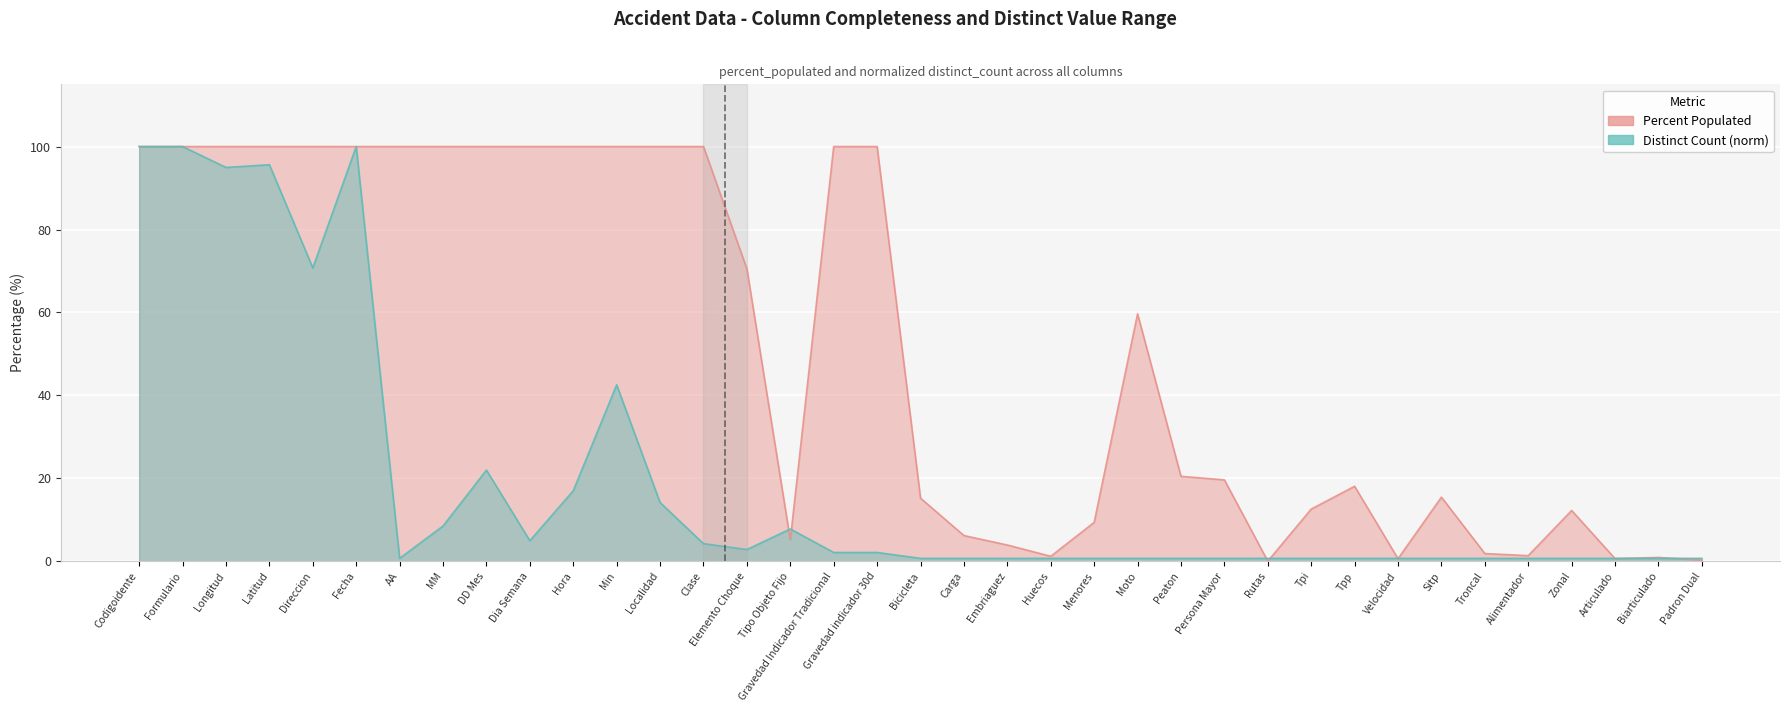

What is the average value of the Distinct Count (norm) series?

19.0